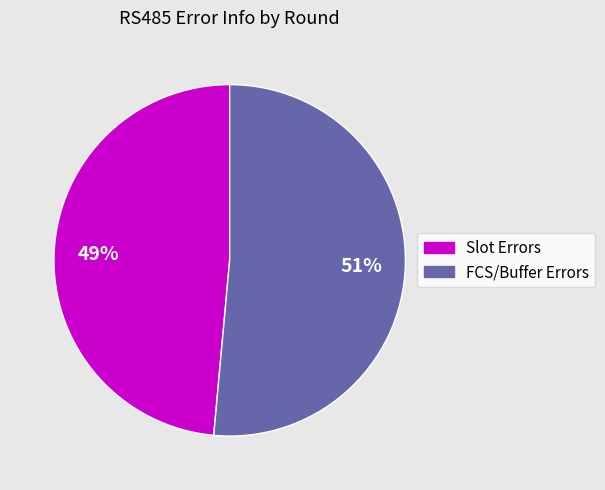

Is there a majority slice in this chart?

Yes